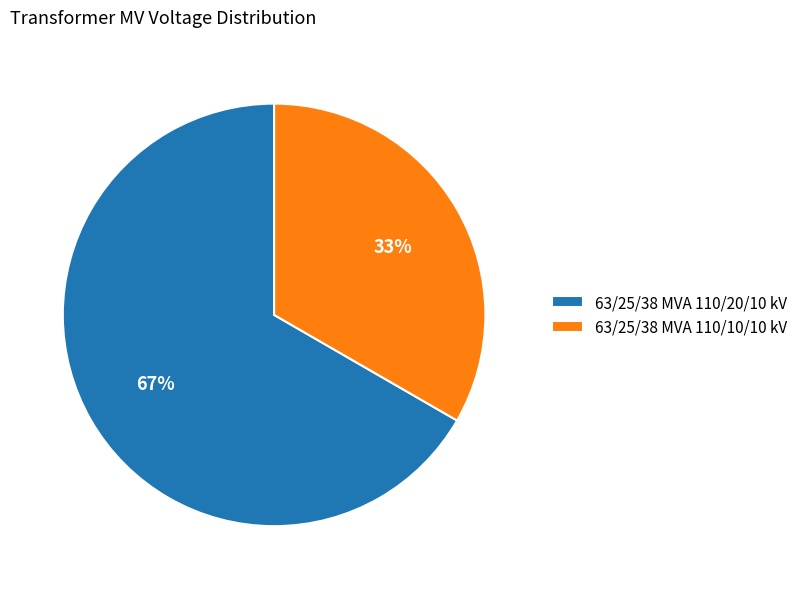

Is there a majority slice in this chart?

Yes